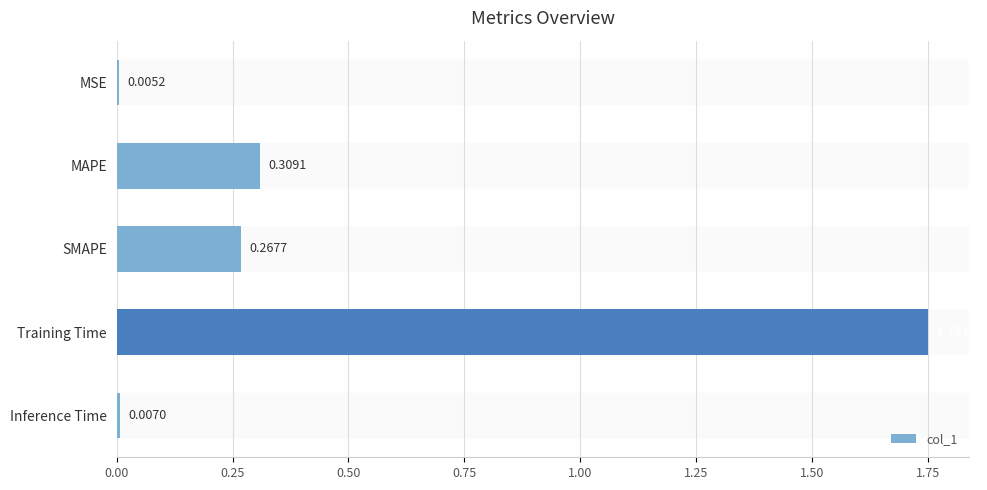

Are the bars grouped side by side (vs. stacked)?

No